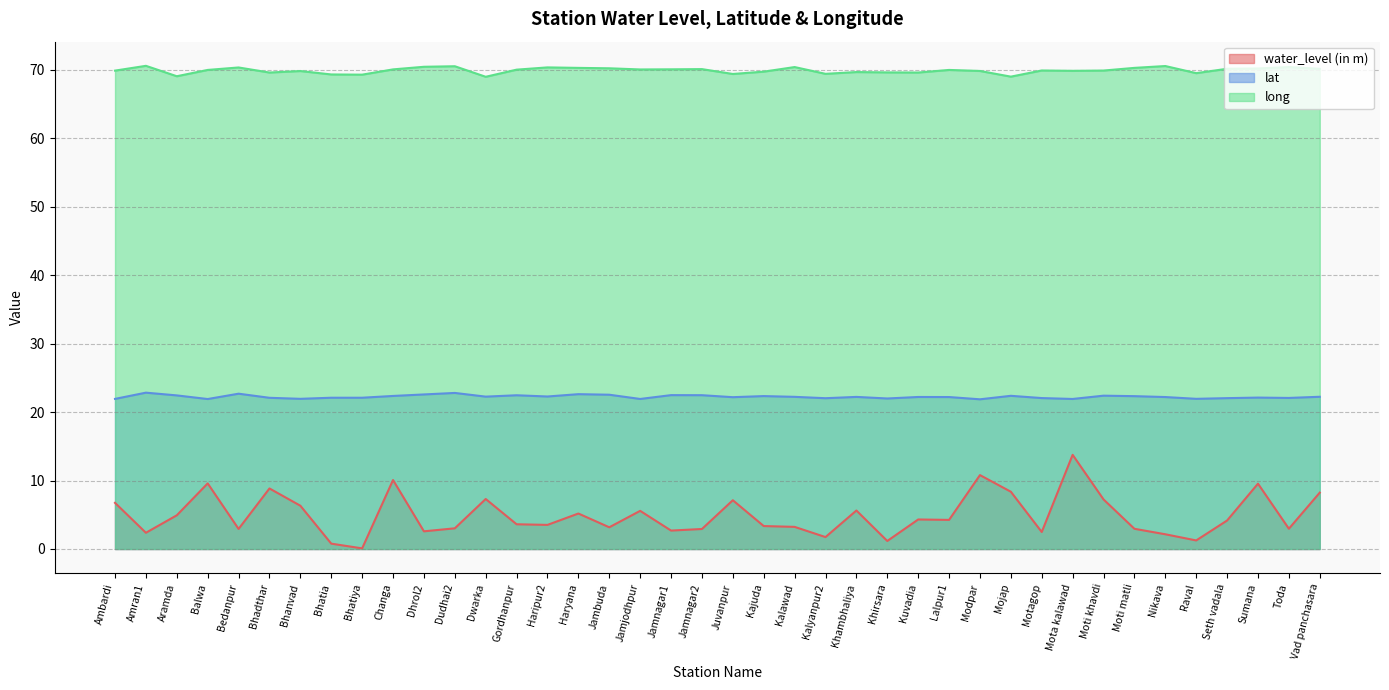

What is the sum of the water_level (in m) values at Changa and Modpar?

20.9